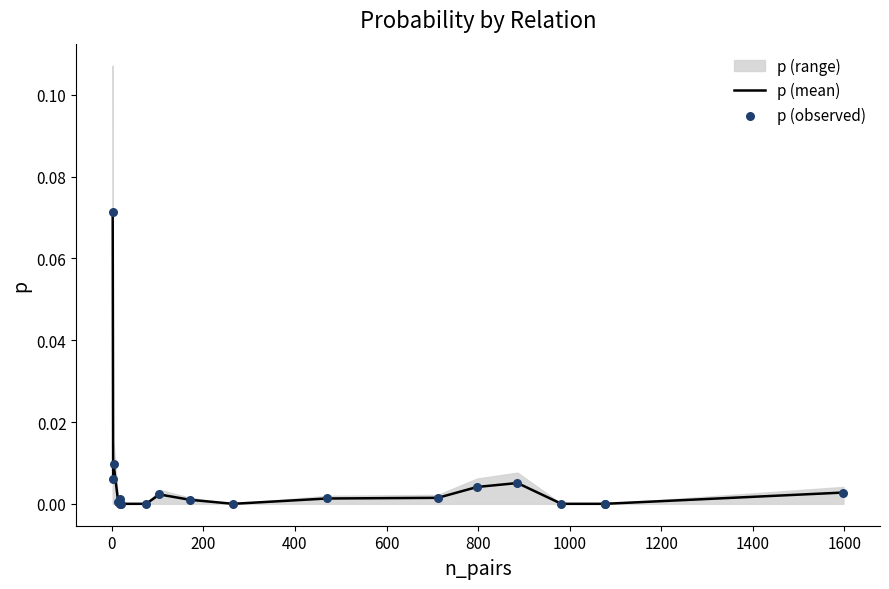

Which series has the largest total across all categories?

p (mean)